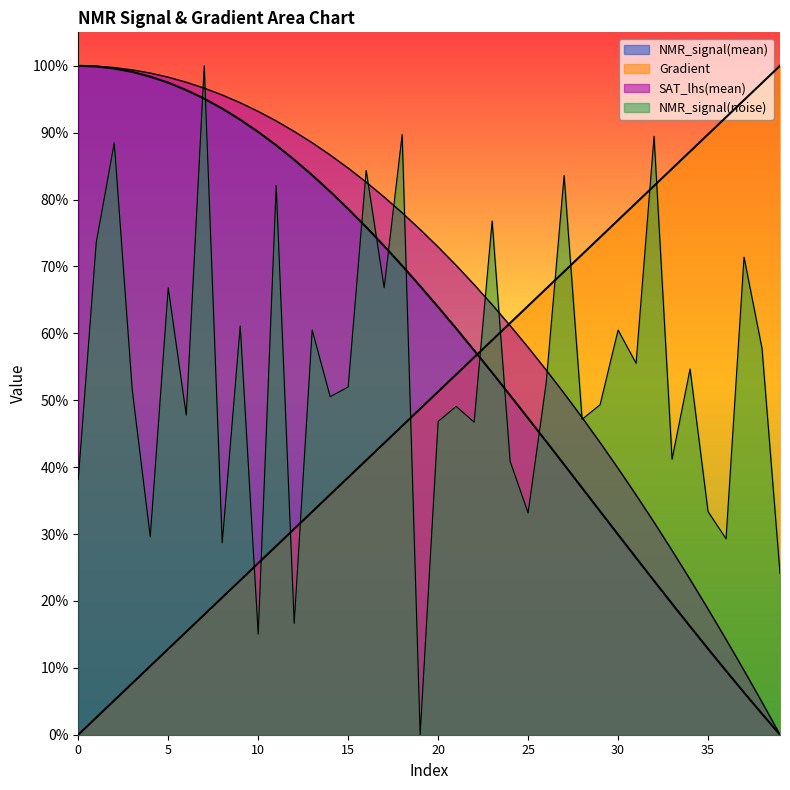

Is the value of Gradient at 26 greater than the value of SAT_lhs(mean) at 21?

No